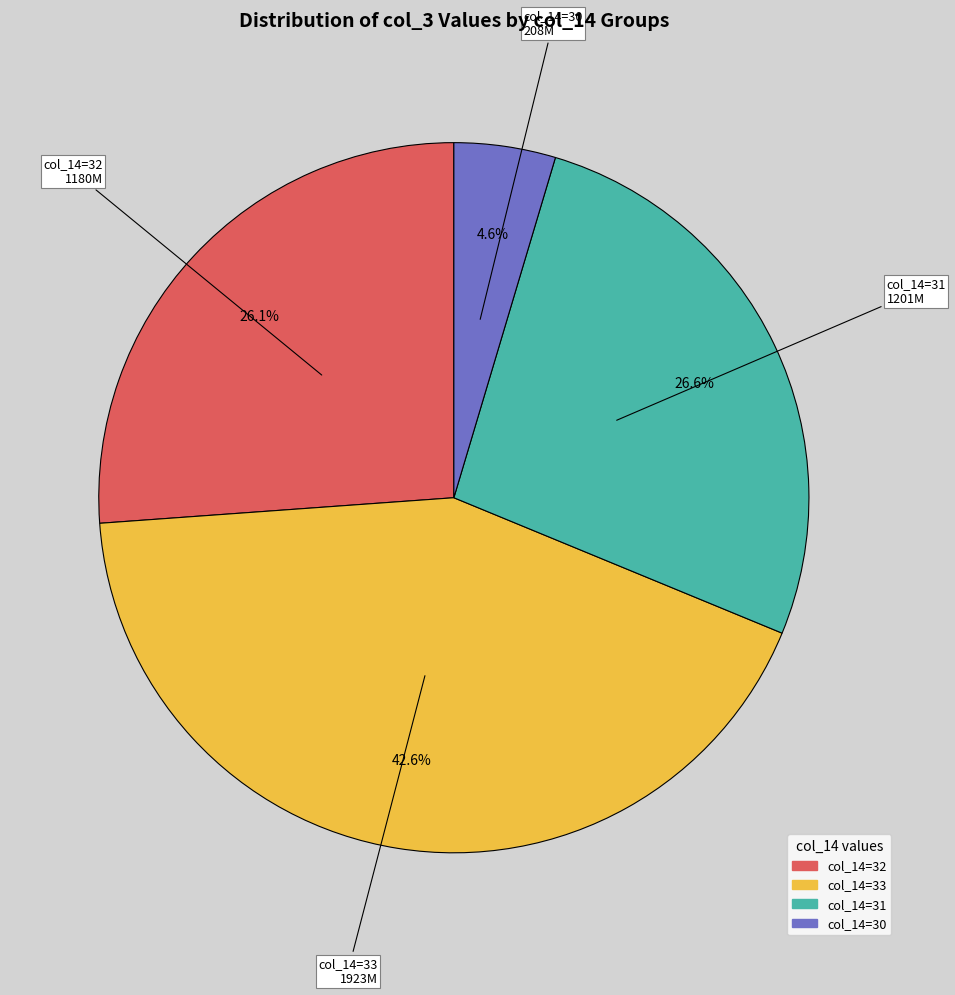

What percentage is NOT represented by col_14=31?

73.4%